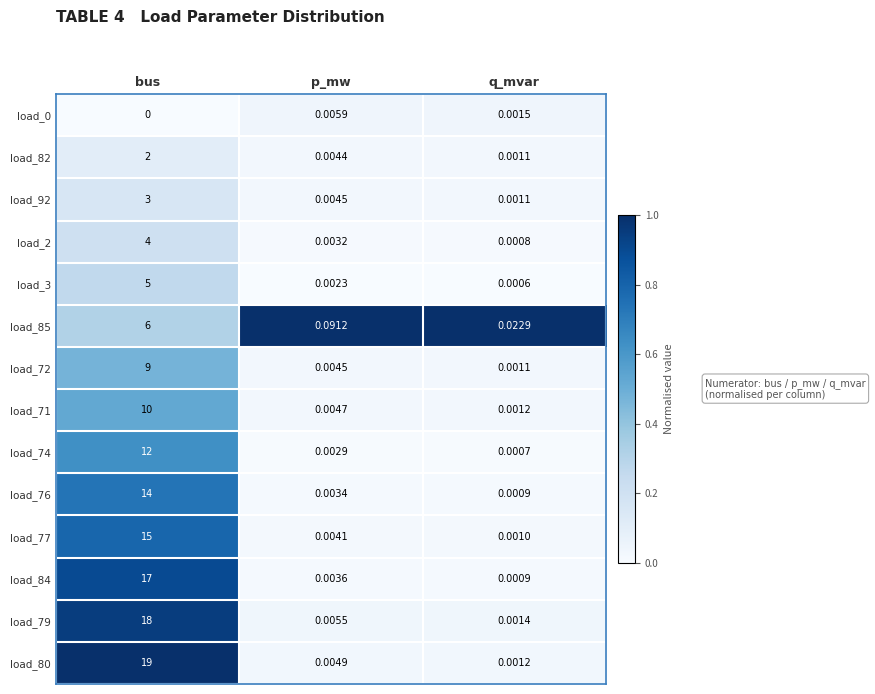

List the labels in order of load_85 value, largest first.

bus, p_mw, q_mvar